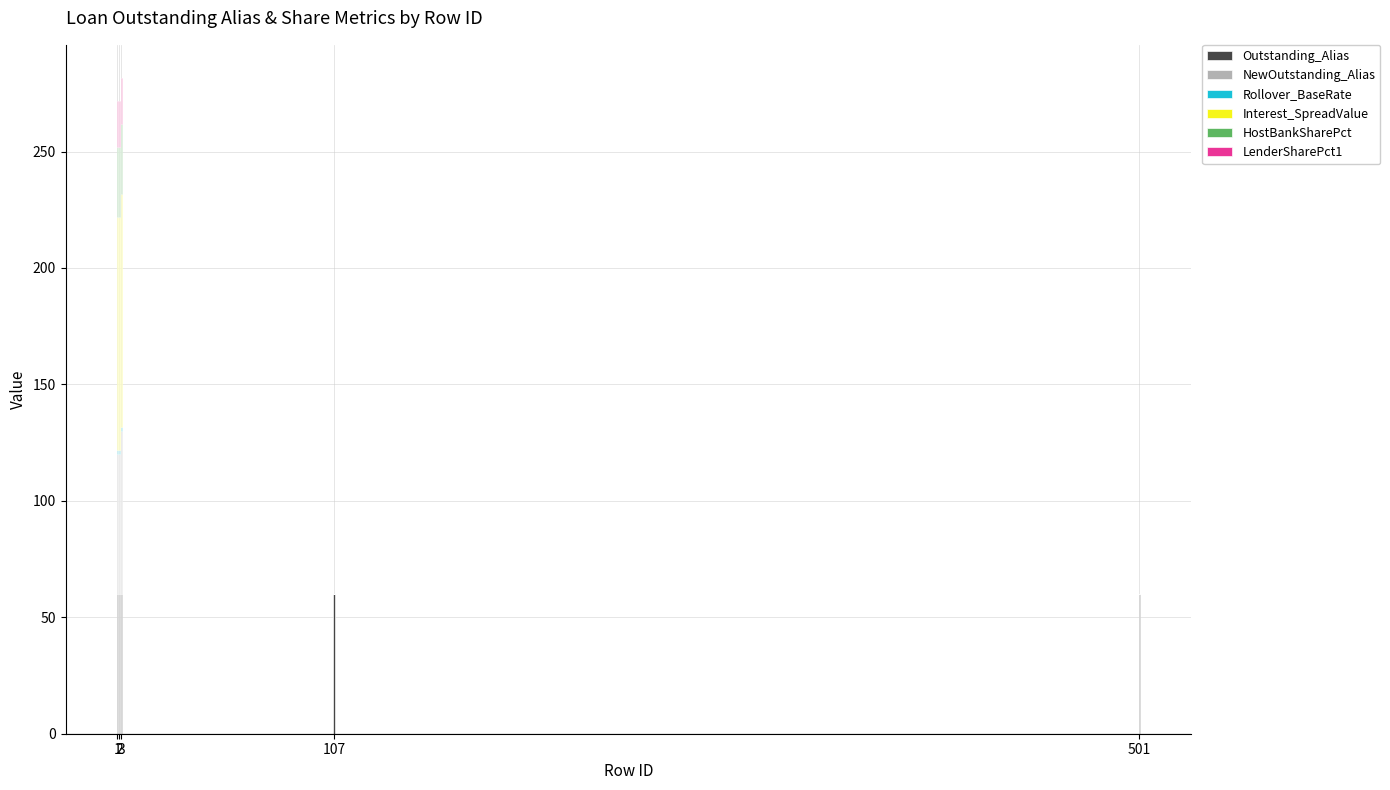

What is the maximum value for Outstanding_Alias?

60.0